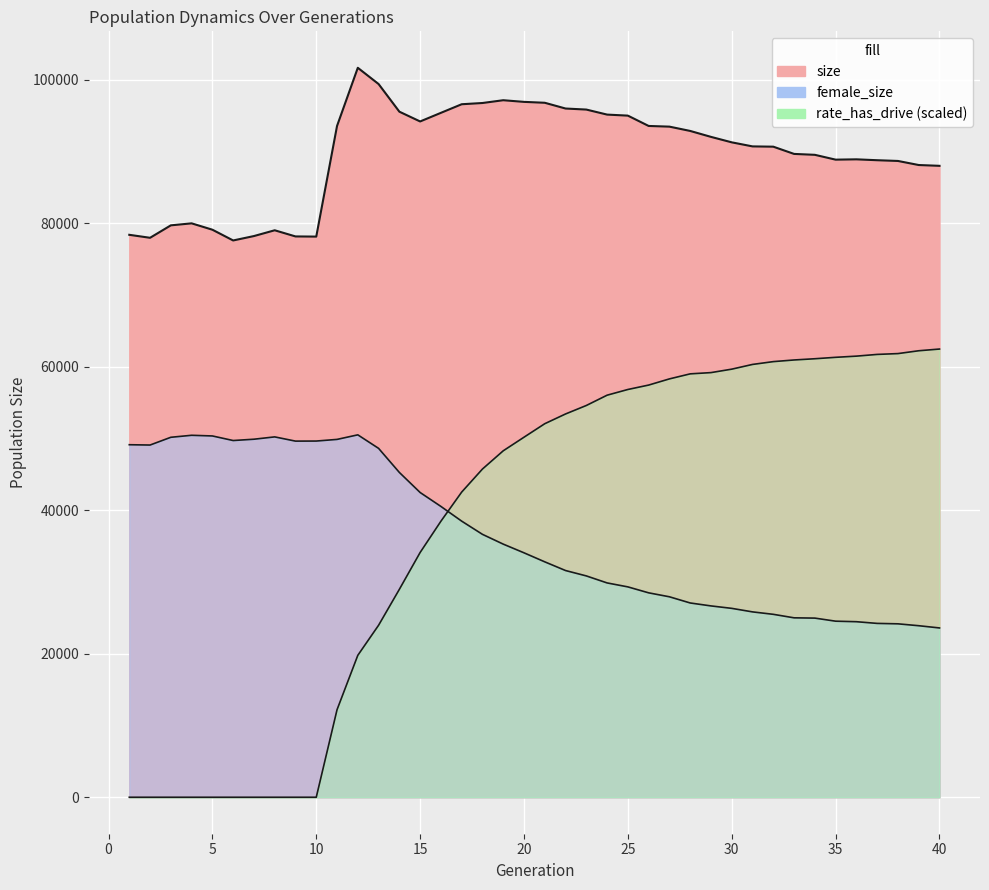

True or false: size and rate_has_drive cross at least once.

False